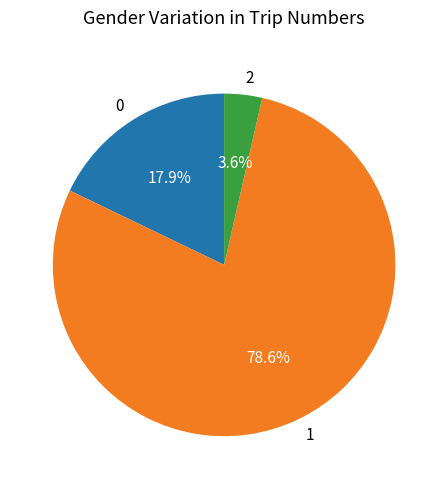

What percentage do 2 and 1 together represent?

82.1%